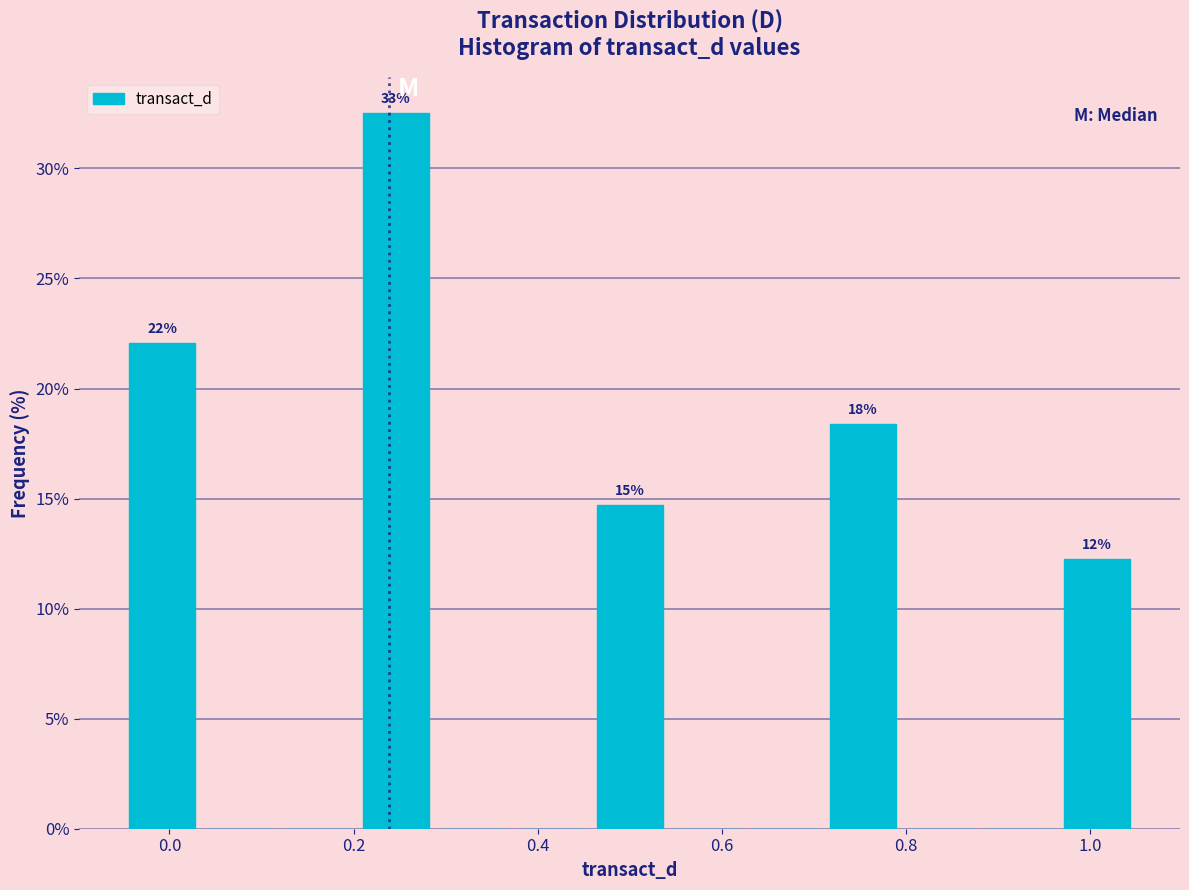

Over which range of the x-axis is the bar tallest?

0.20 to 0.28